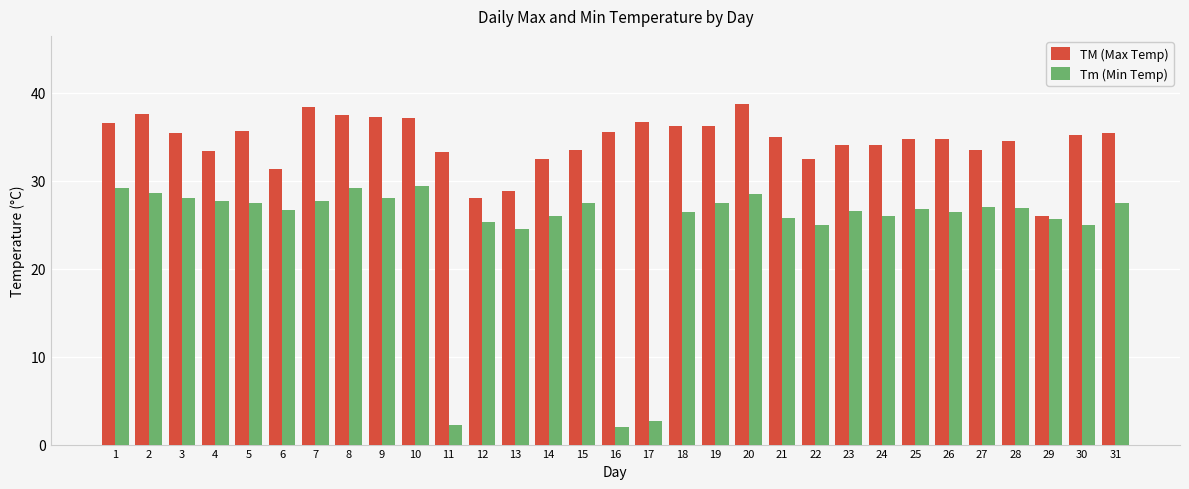

Which series has the largest range (max minus min)?

Tm (Min Temp)